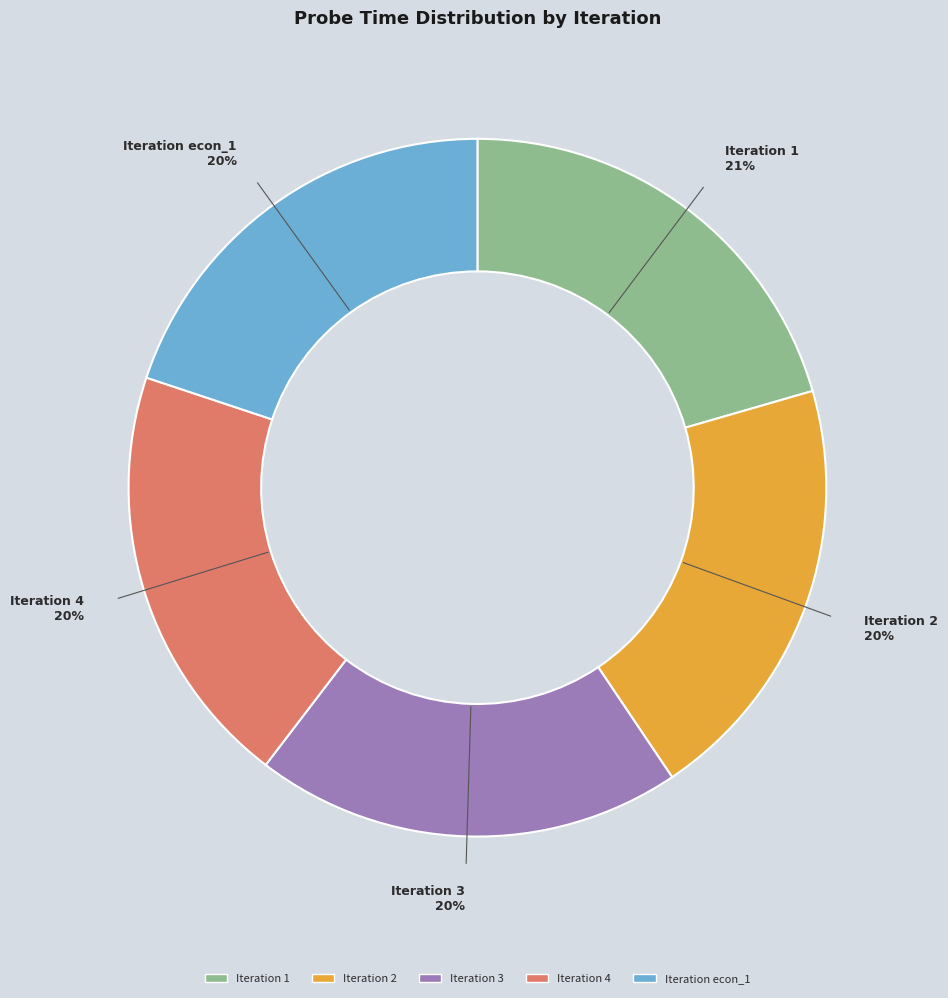

To the nearest percent, what is the average slice percentage?

20%